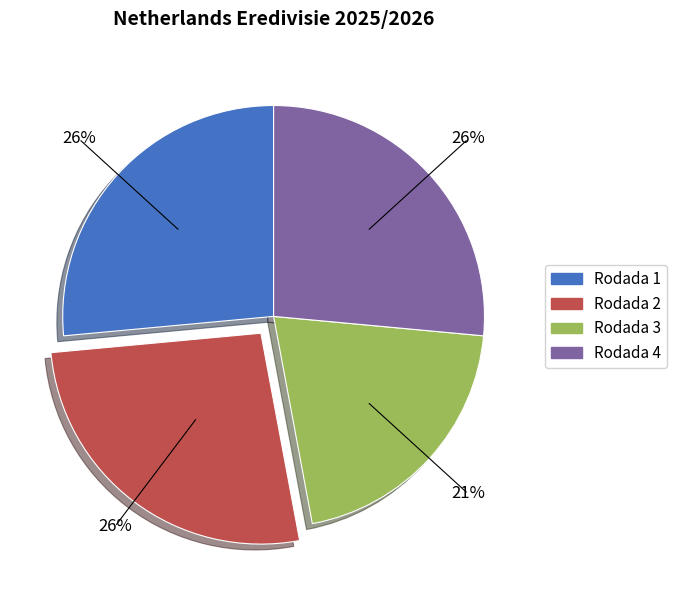

To the nearest percent, what portion does Rodada 2 represent?

26%